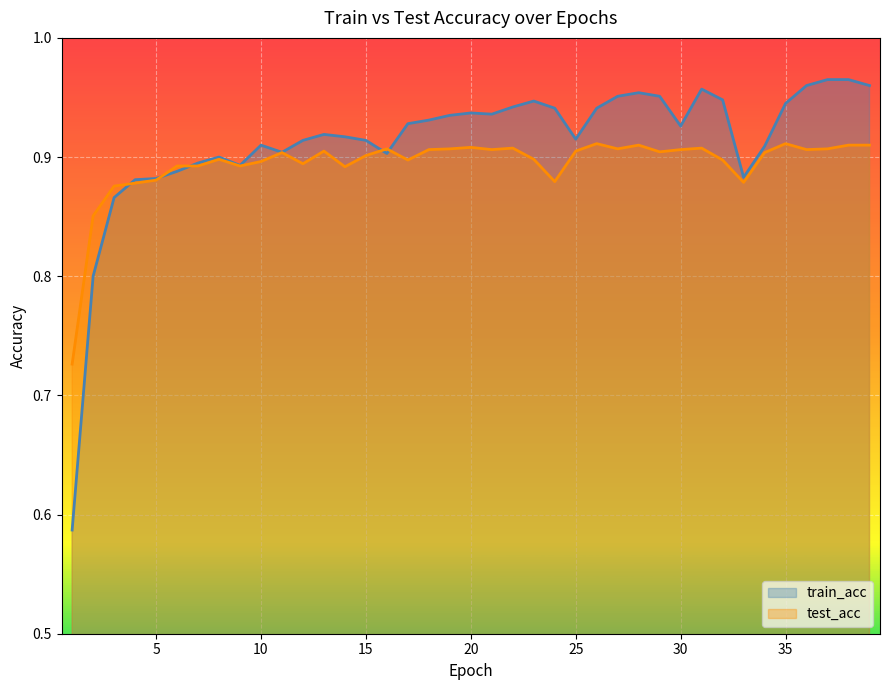

How many lines are shown in the chart?

2